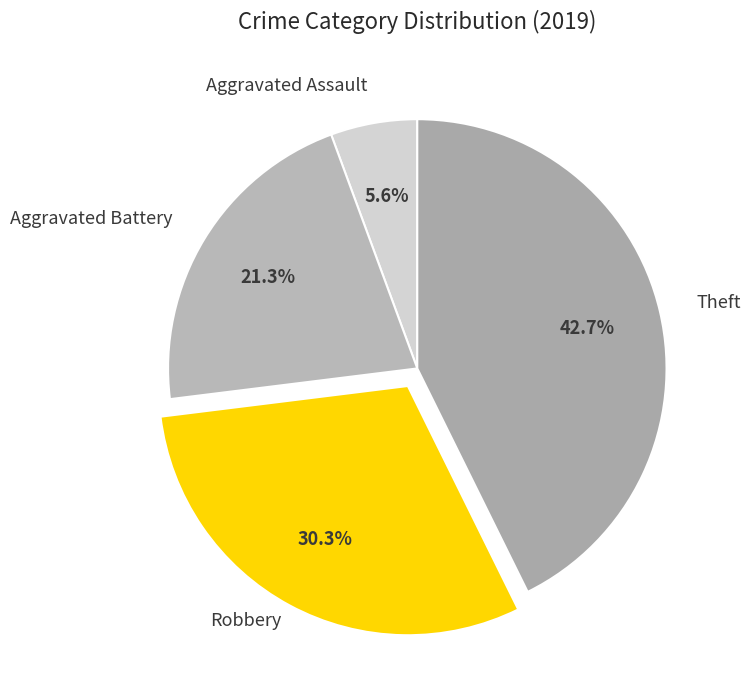

To the nearest percent, what percentage of the pie is Aggravated Assault?

6%